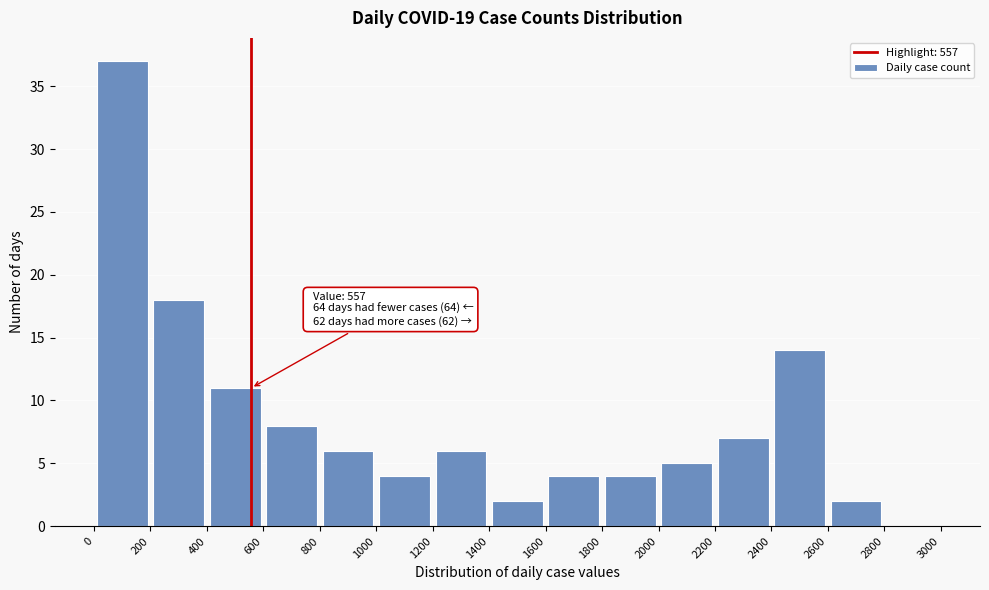

Over which range of the x-axis is the bar tallest?

0 to 200